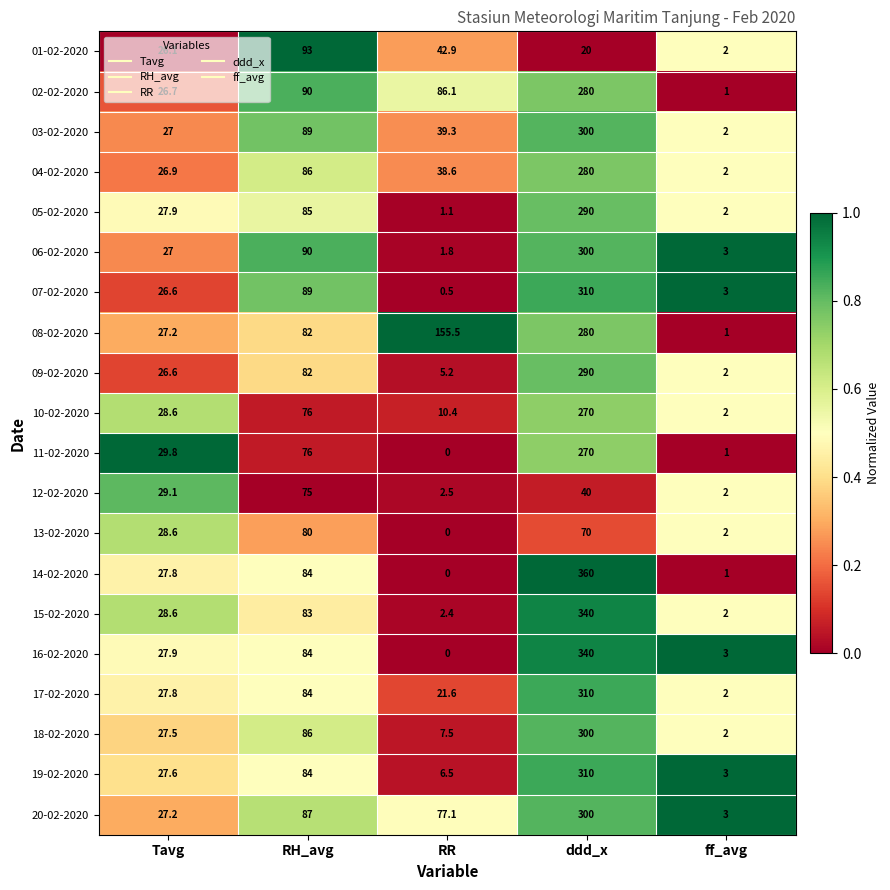

Where does the 15-02-2020 series first go above 28?

Tavg